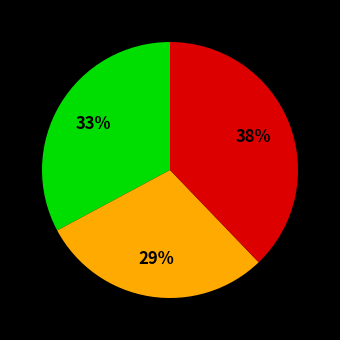

Does any single category account for the majority?

No